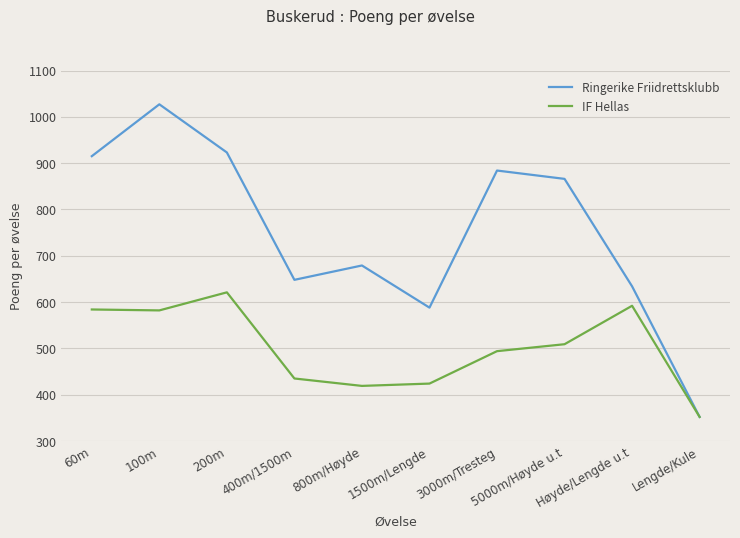

What position from the left is 200m?

3